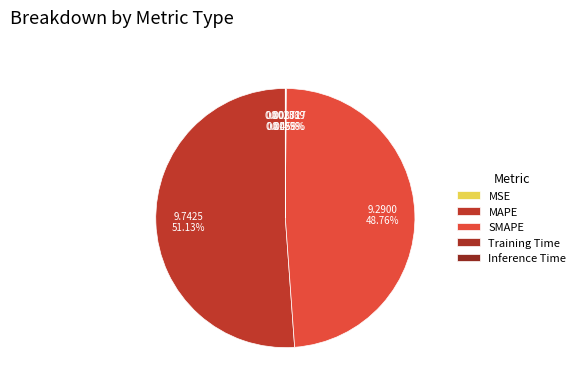

To the nearest percent, what is the difference between the SMAPE and Inference Time slice percentages?

49%